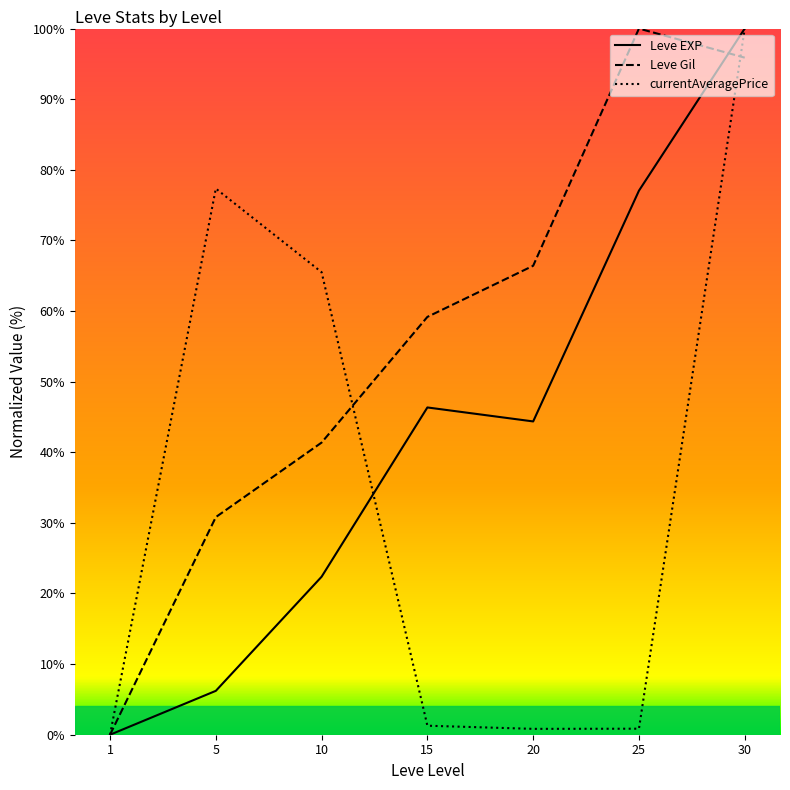

The Leve Gil series shows 100.0 at 25. True or false?

True